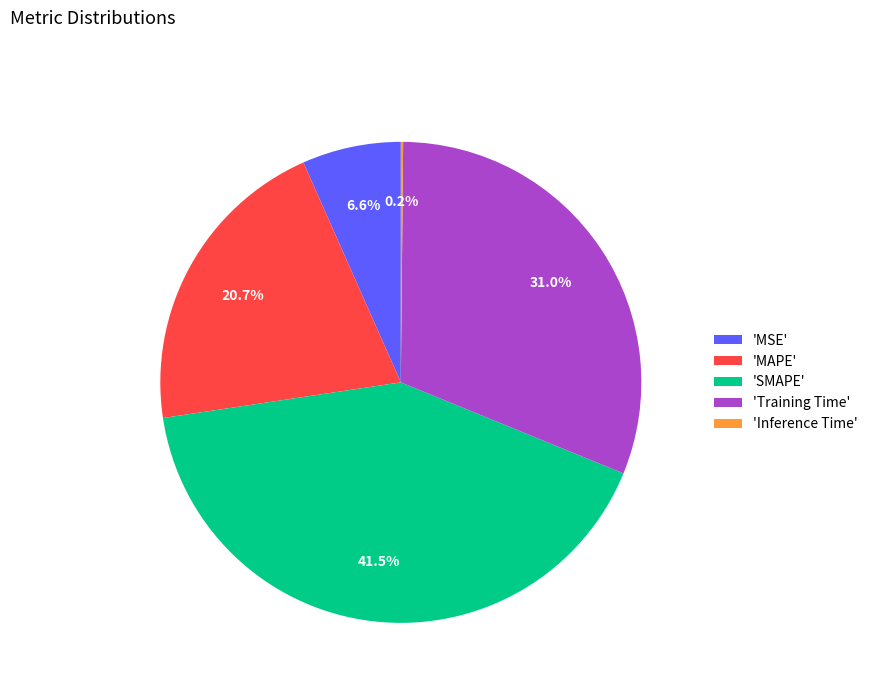

What is the total percentage of 'MSE' and 'SMAPE'?

48.1%